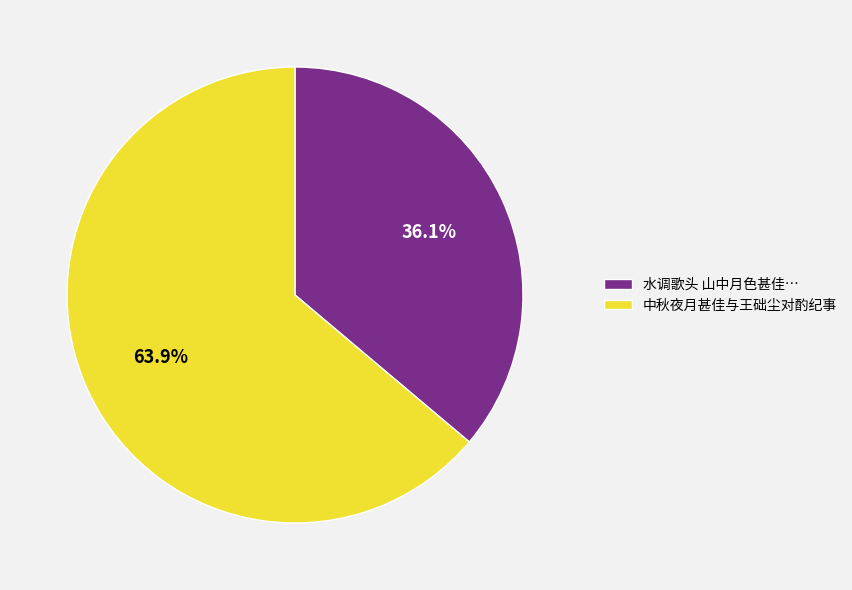

Is there any slice that represents more than half of the pie?

Yes